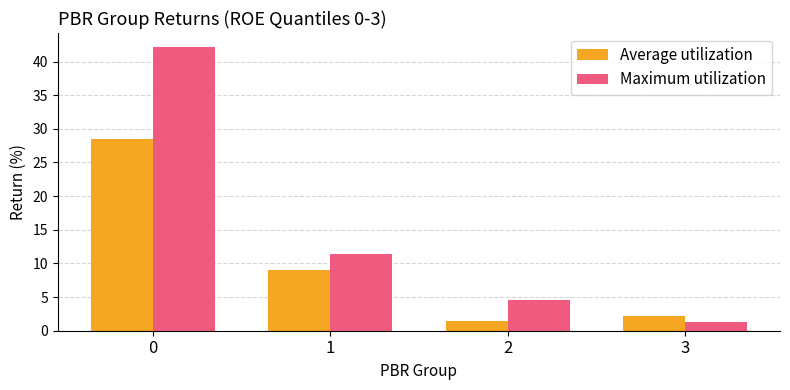

True or false: Average utilization has a value of 28.5 at 0.

True